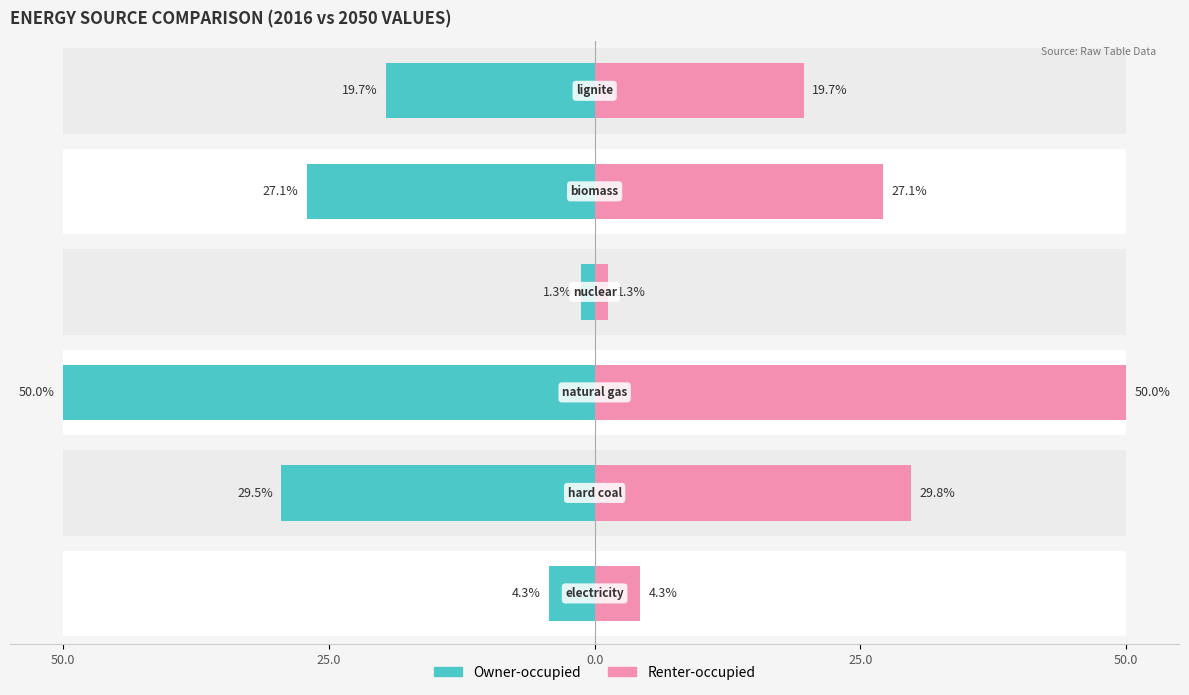

How many series are shown in this chart?

2